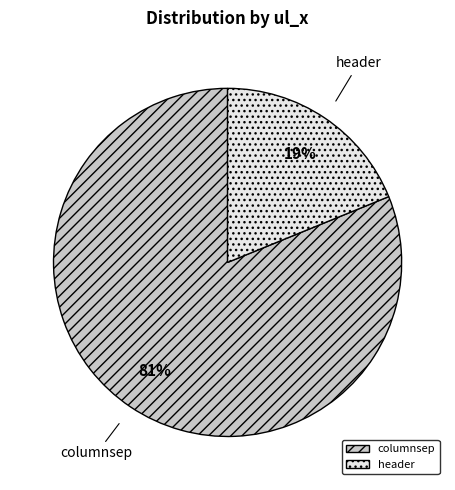

The columnsep slice represents 81% of the pie. True or false?

True